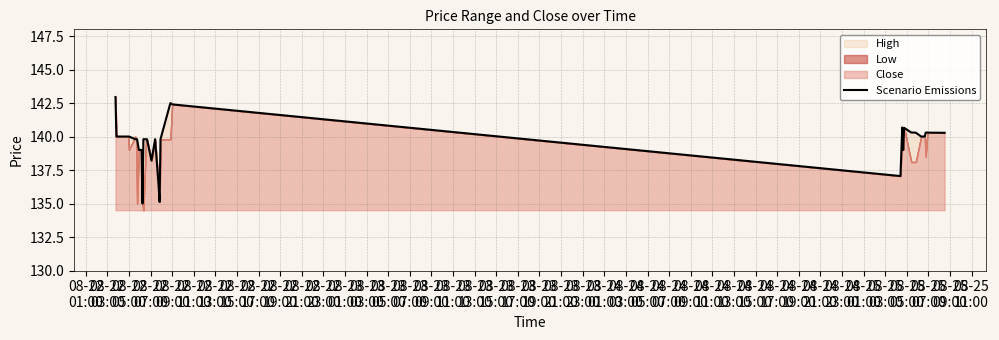

What is the value of the 4th point from the left?

140.0